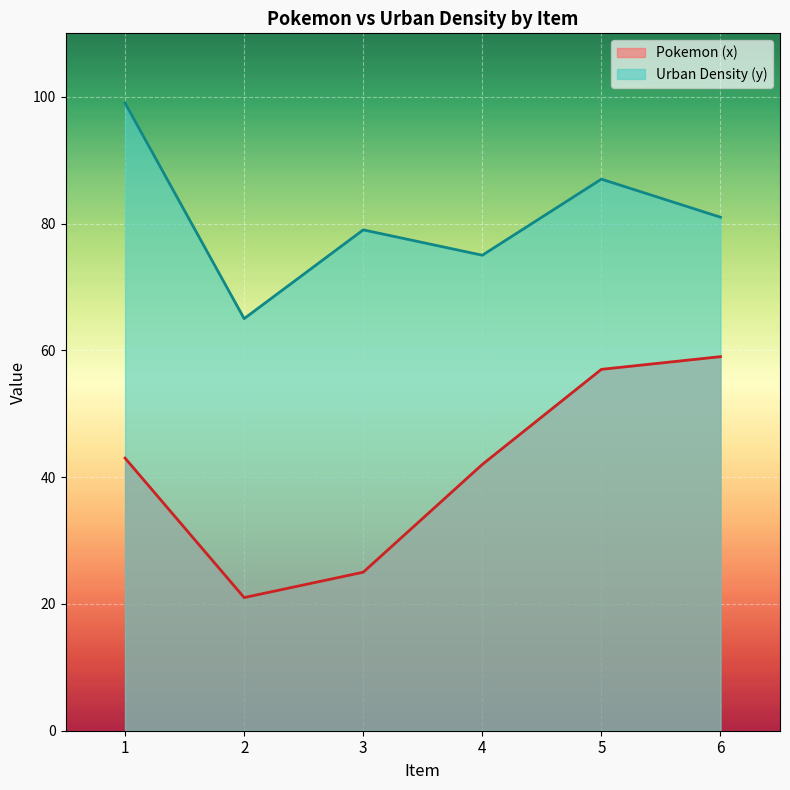

How many data points in Urban Density (y) are above 81?

2